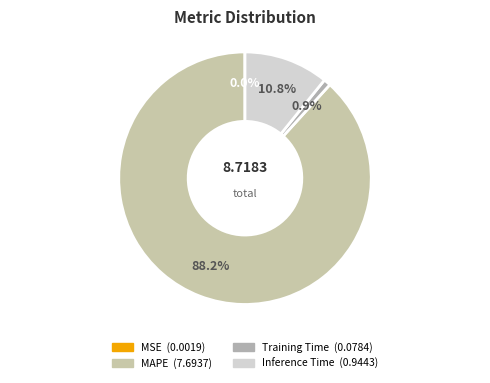

True or false: MAPE accounts for 88% of the total.

True